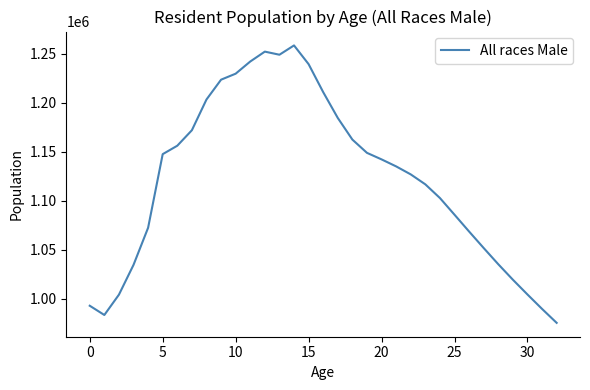

What is the difference between the maximum and minimum values?

283251